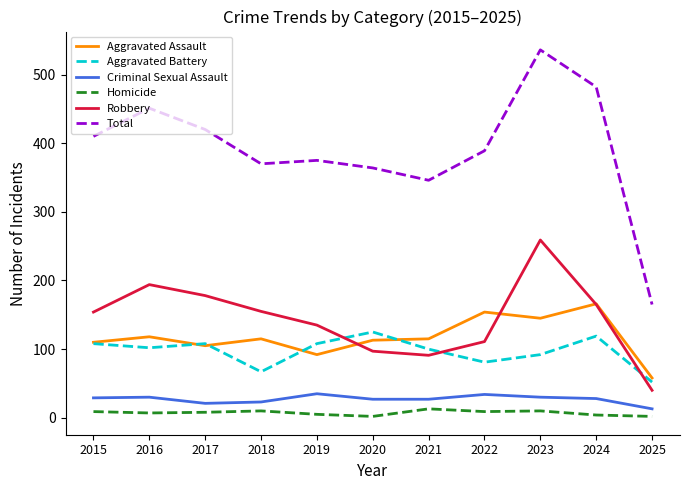

How many lines are shown in the chart?

6